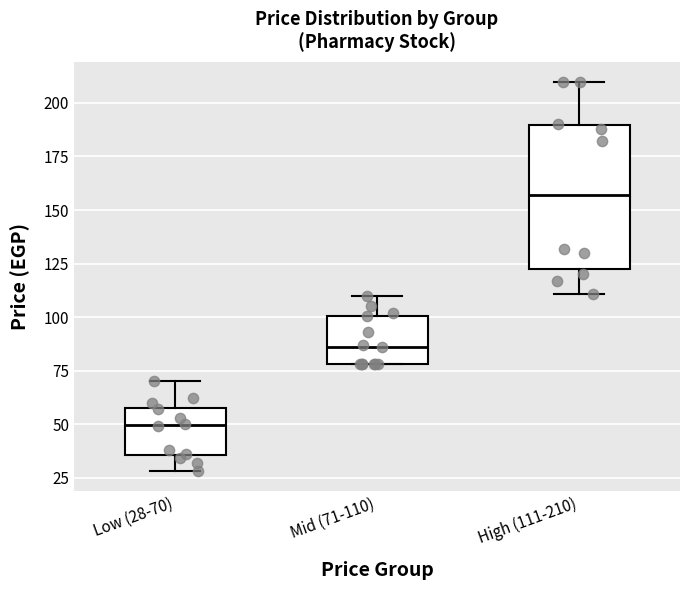

Reading left to right, read every box against the y-axis: the position of its median line, the range the box covers, and the ends of its whiskers. The values are not printed on the chart, so give them approximately, as read against the axis.

Low (28-70): median 50, box 35 to 60, whiskers 30 to 70
Mid (71-110): median 85, box 80 to 100, whiskers 80 to 110
High (111-210): median 155, box 125 to 190, whiskers 110 to 210